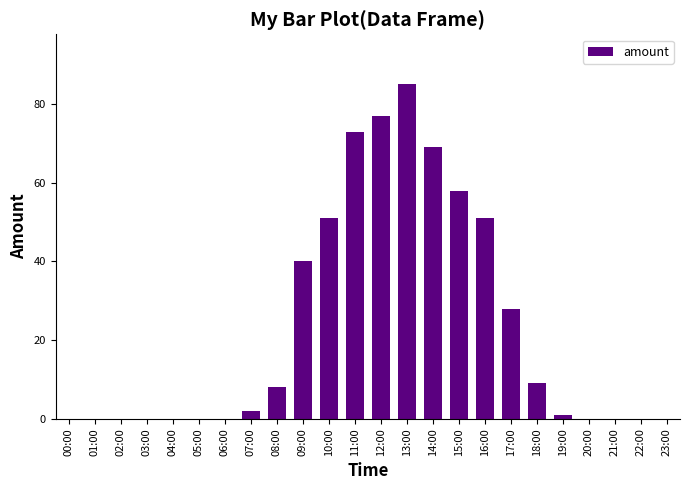

Are the bars horizontal?

No